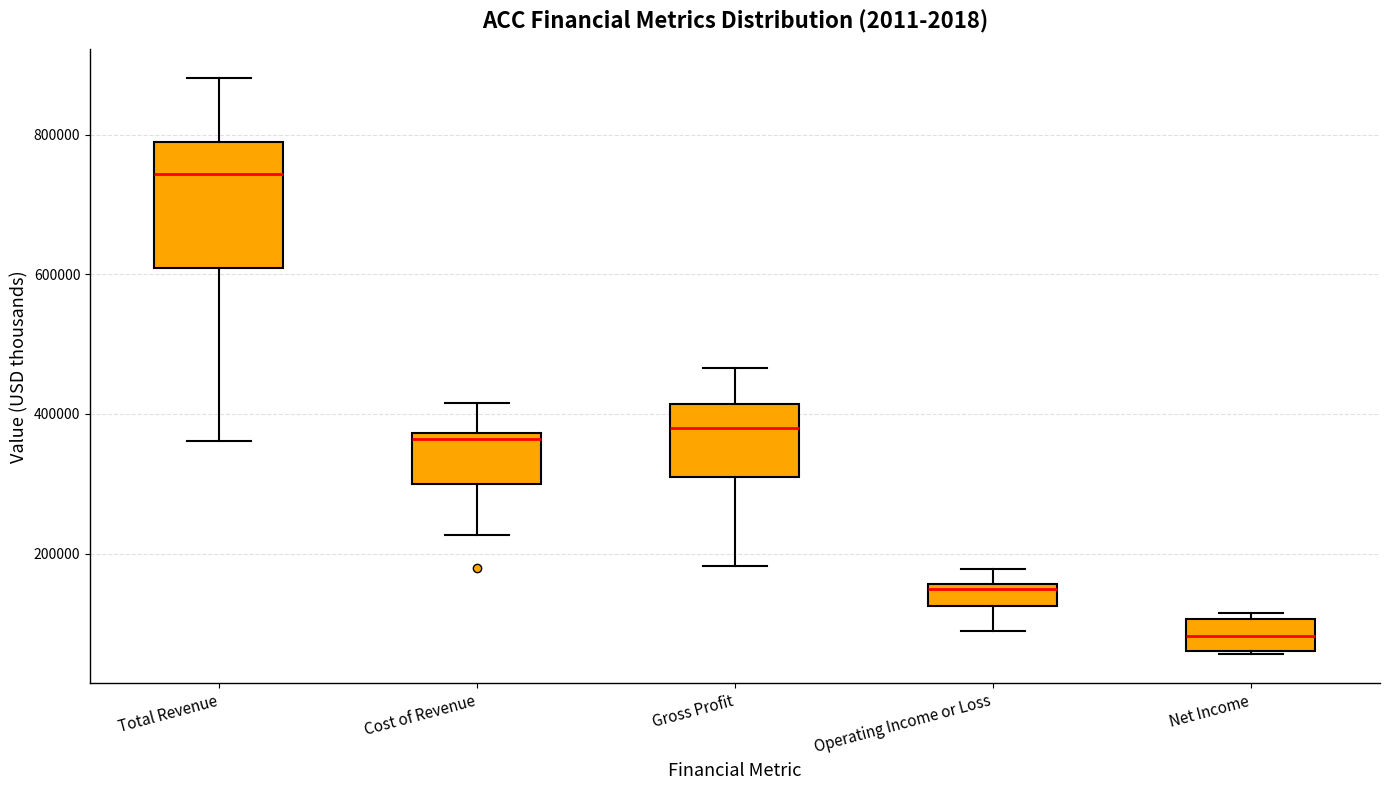

Reading left to right, read every box against the y-axis: the position of its median line, the range the box covers, and the ends of its whiskers. The values are not printed on the chart, so give them approximately, as read against the axis.

Total Revenue: median 740000, box 600000 to 780000, whiskers 360000 to 880000
Cost of Revenue: median 360000, box 300000 to 380000, whiskers 220000 to 420000
Gross Profit: median 380000, box 300000 to 420000, whiskers 180000 to 460000
Operating Income or Loss: median 140000, box 120000 to 160000, whiskers 80000 to 180000
Net Income: median 80000, box 60000 to 100000, whiskers 60000 to 120000